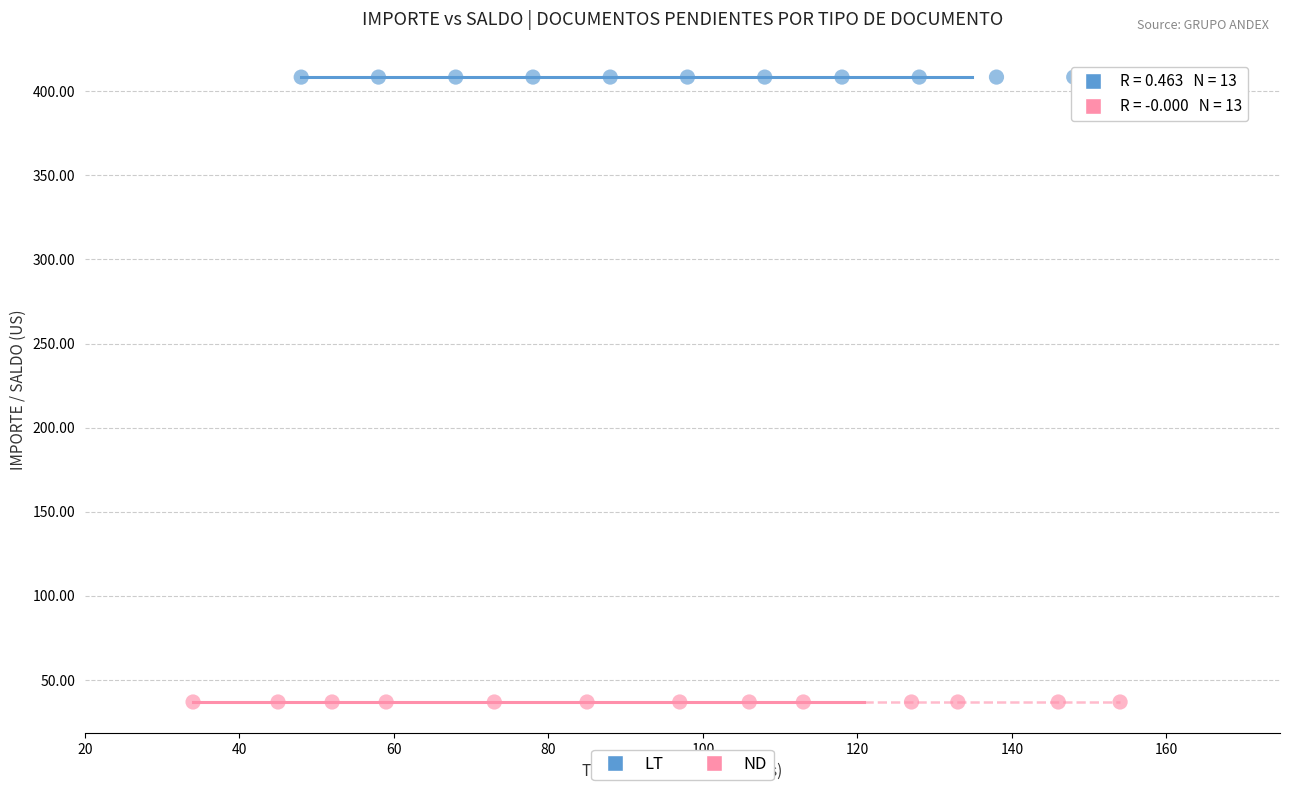

Which series contains the highest Y value?

LT